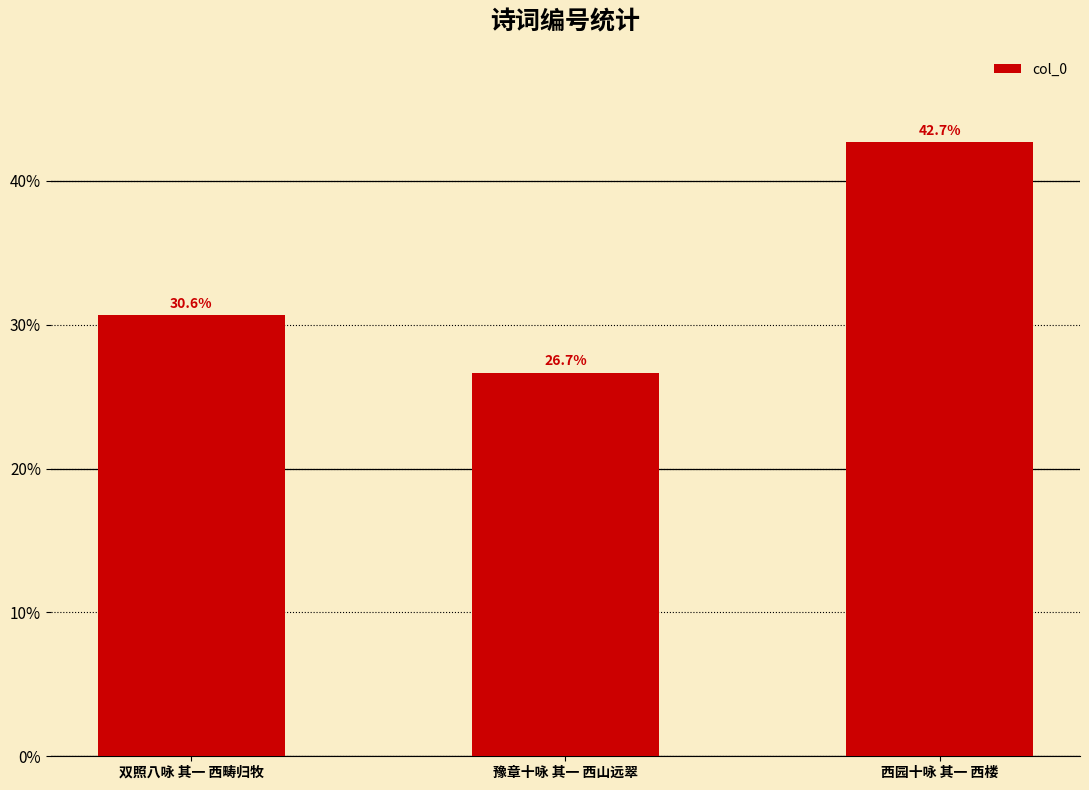

What is the sum of the values at 双照八咏 其一 西畴归牧 and 西园十咏 其一 西楼?

73.3